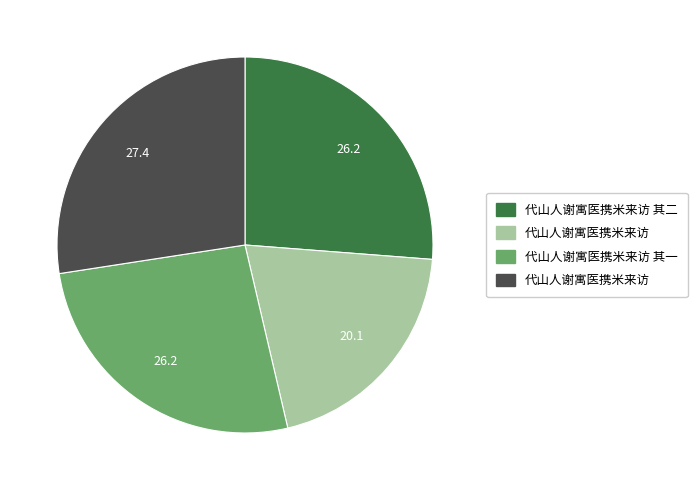

How many slices are in this pie chart?

4